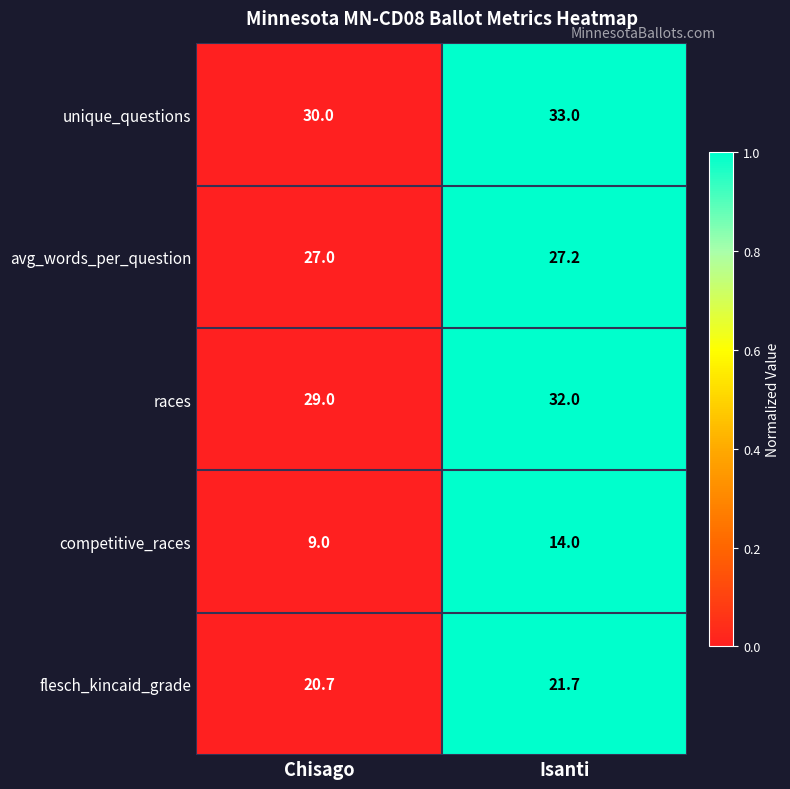

Where is flesch_kincaid_grade nearest to the value 21?

Chisago